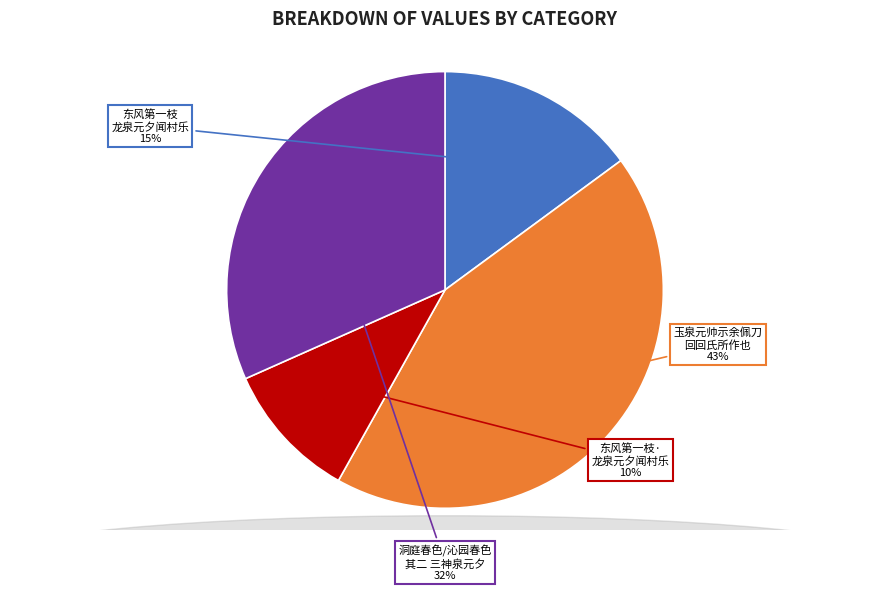

Does any single category account for the majority?

No